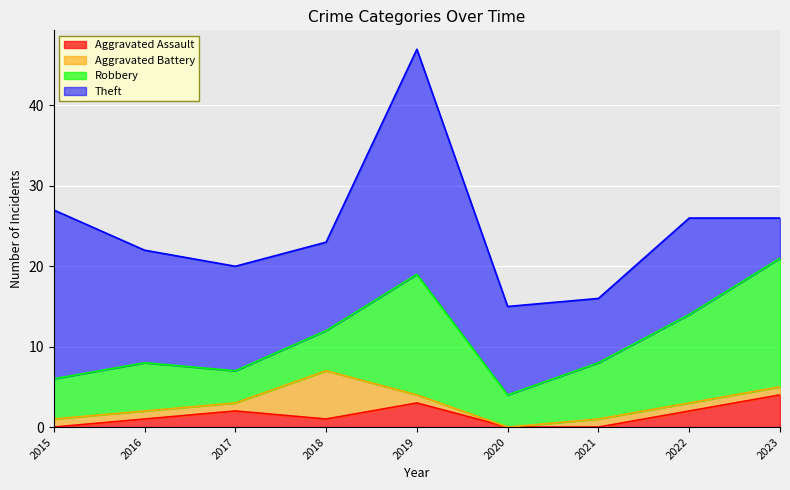

How many data points in Robbery are above 6?

4